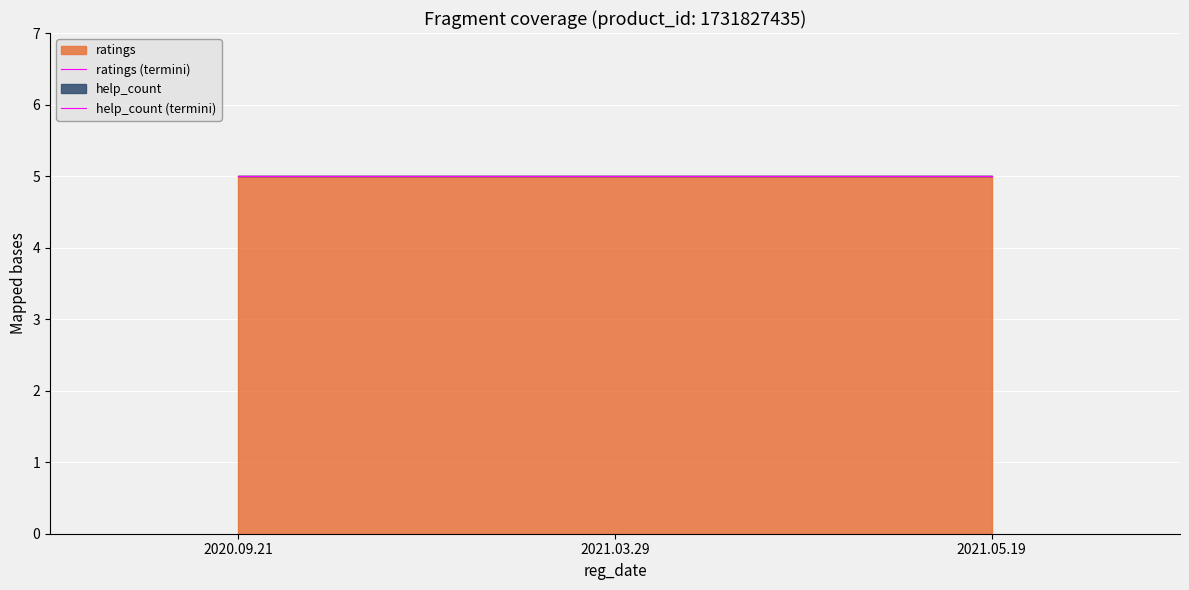

Reading left to right, transcribe all the data shown in this chart.

ratings: 2020.09.21=5	2021.03.29=5	2021.05.19=5
help_count: 2020.09.21=0	2021.03.29=0	2021.05.19=0